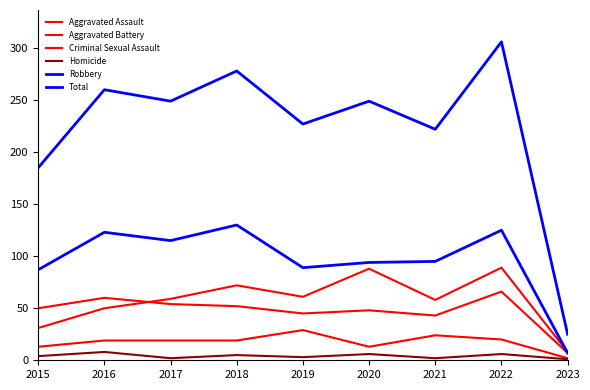

Reading left to right, what are all the values shown in this chart?

Aggravated Assault: 31	50	59	72	61	88	58	89	8
Aggravated Battery: 50	60	54	52	45	48	43	66	7
Criminal Sexual Assault: 13	19	19	19	29	13	24	20	2
Homicide: 4	8	2	5	3	6	2	6	1
Robbery: 87	123	115	130	89	94	95	125	7
Total: 185	260	249	278	227	249	222	306	25